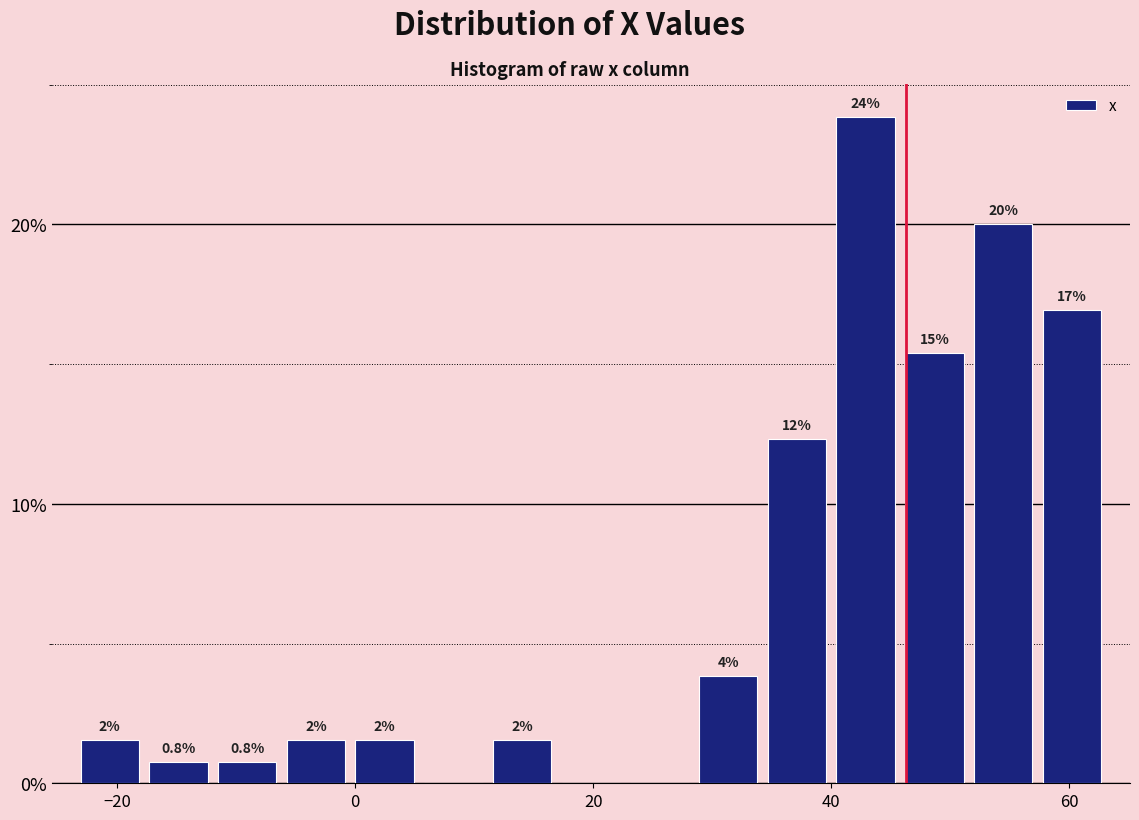

Around what value on the x-axis is the tallest bar? Give the approximate position of its centre, as read against the axis.

42